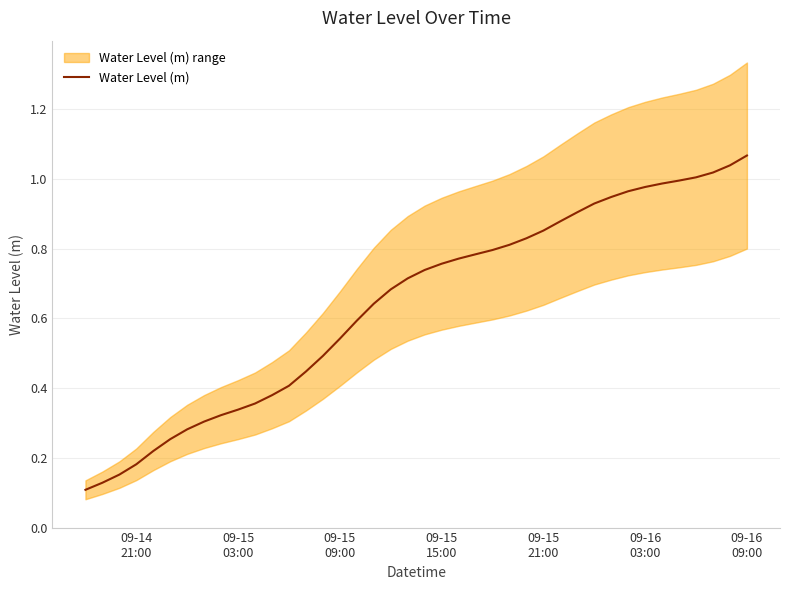

Reading right to left, list all the values displayed in this chart.

1.1	1.0	1.0	1.0	1.0	1.0	1.0	1.0	0.9	0.9	0.9	0.9	0.9	0.8	0.8	0.8	0.8	0.8	0.8	0.7	0.7	0.7	0.6	0.6	0.5	0.5	0.4	0.4	0.4	0.4	0.3	0.3	0.3	0.3	0.3	0.2	0.2	0.2	0.1	0.1